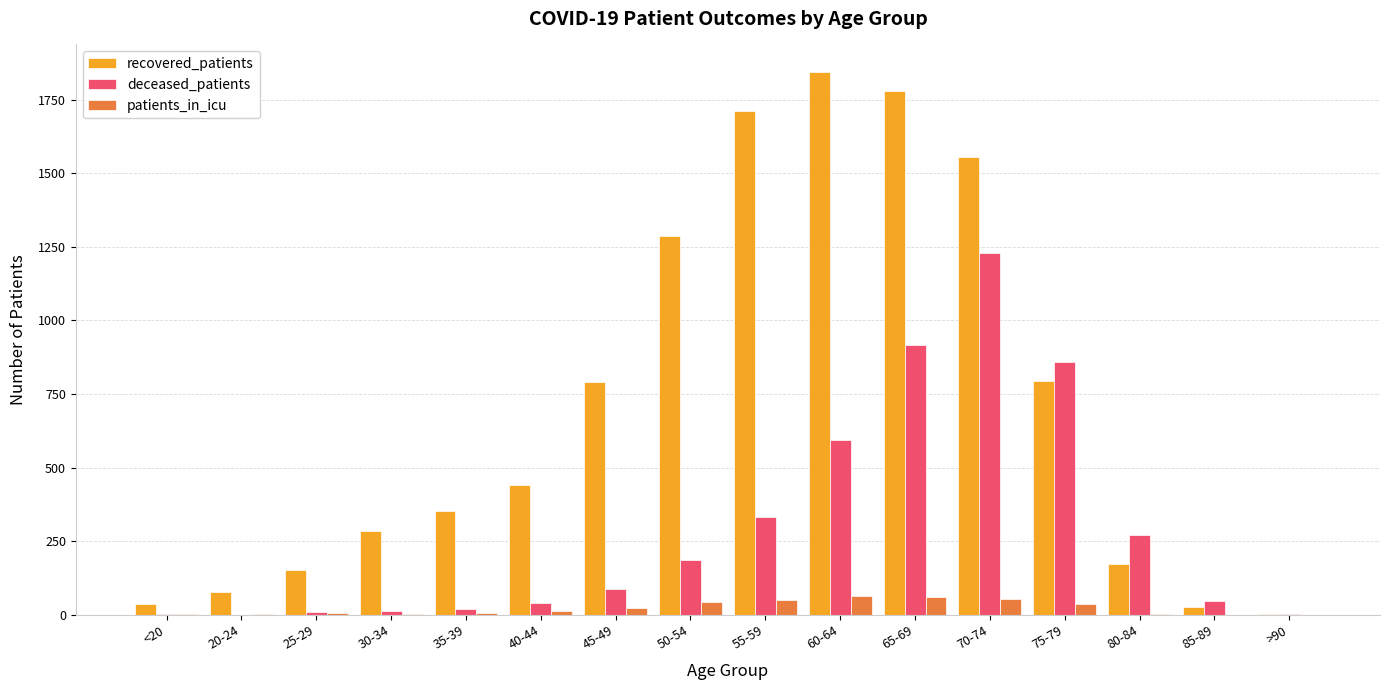

Read the recovered_patients value at 30-34, to the nearest 100.

300